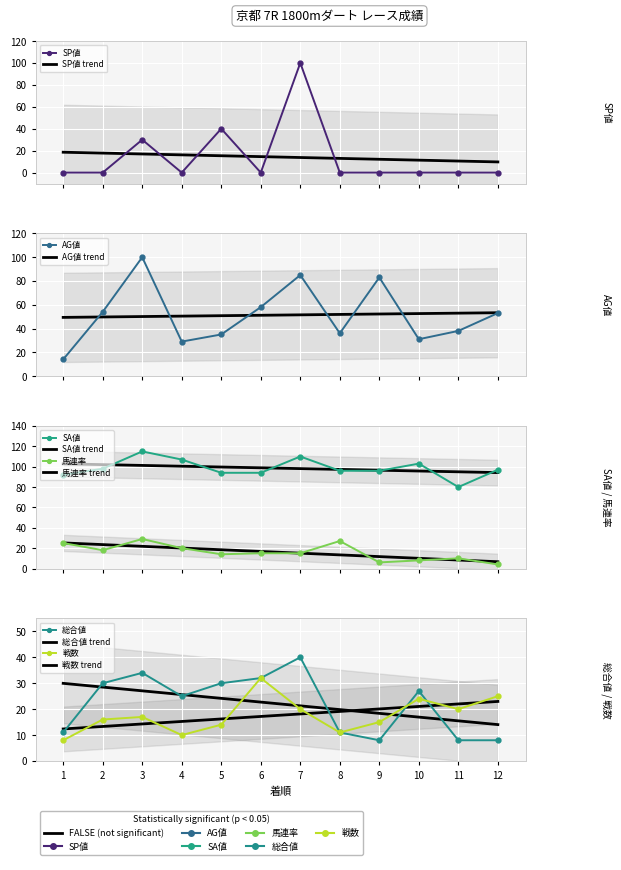

The value of SA値 at 3 is 115. True or false?

True